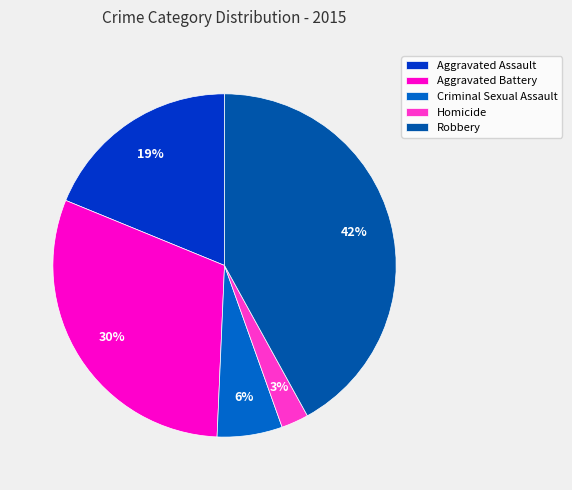

To the nearest percent, what is the difference between the largest and smallest slice percentages?

39%